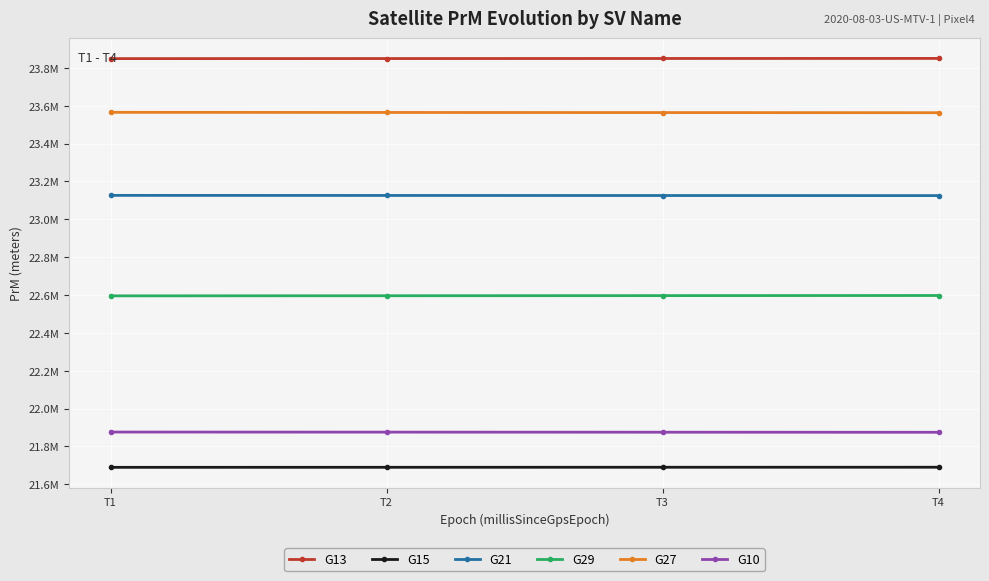

Is this an area chart (filled region under the line)?

No